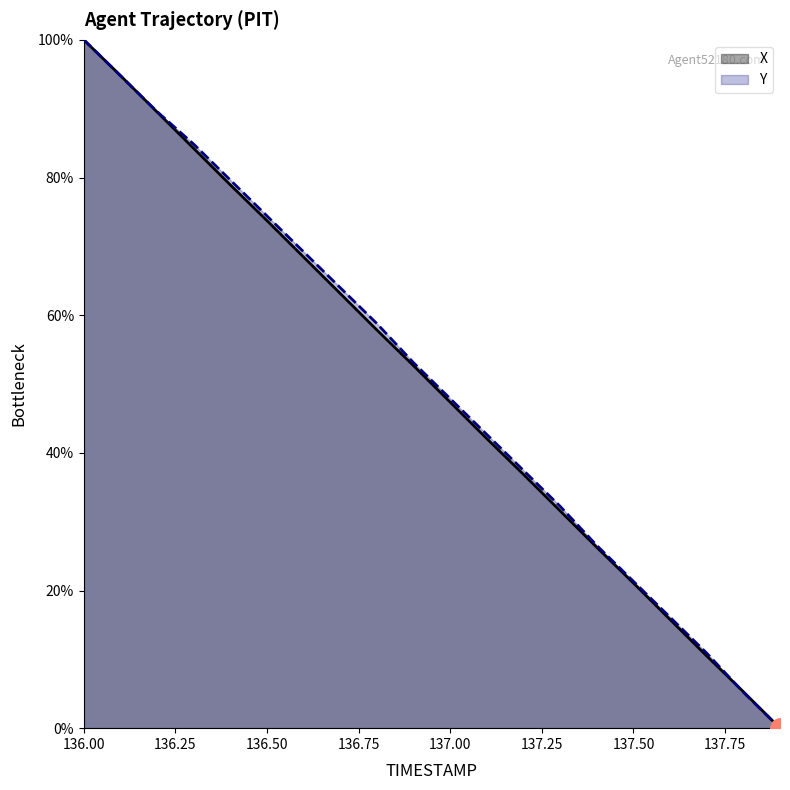

What is the approximate value of Y at 136.2?

89.6